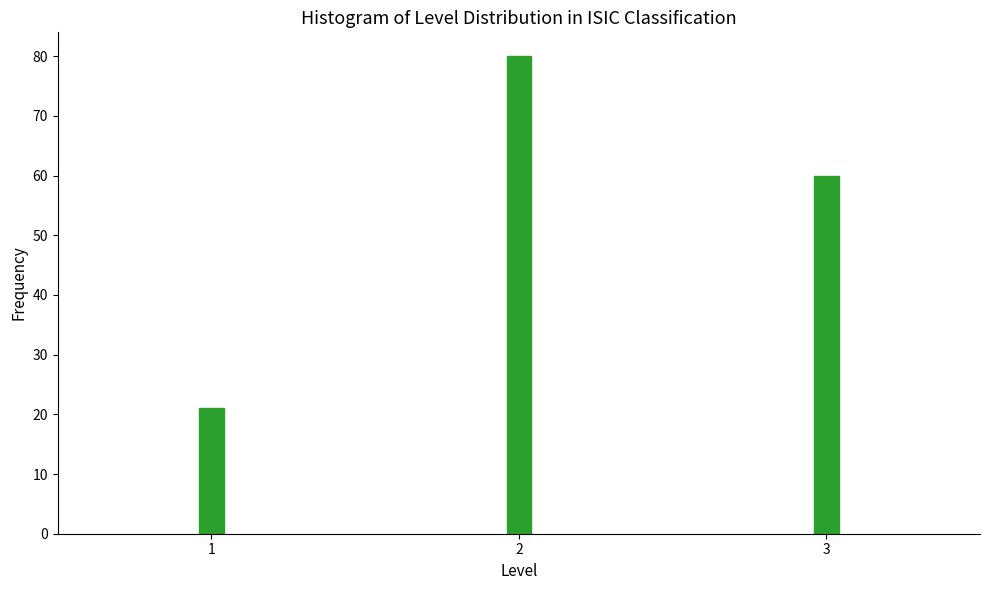

Reading left to right, what are all the values shown in this chart?

1=21	2=80	3=60